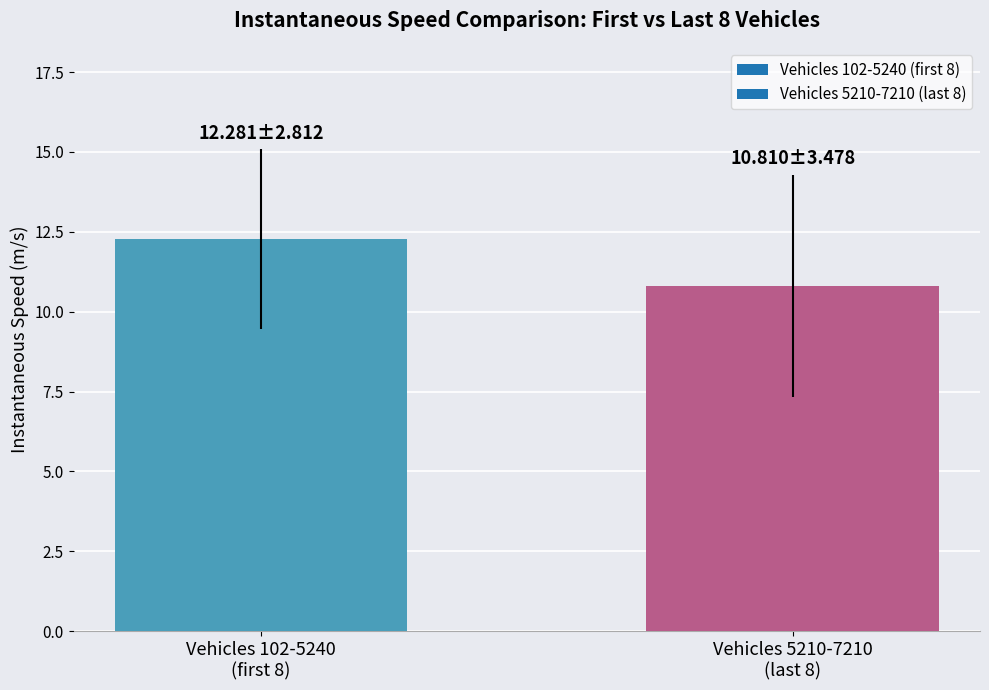

What is the minimum value shown in the chart?

10.8